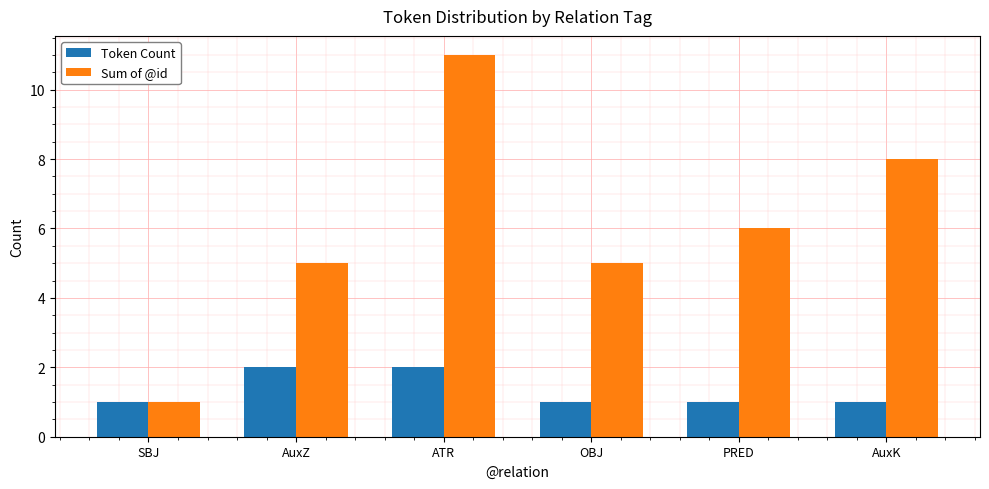

What is the minimum value shown in the chart?

1